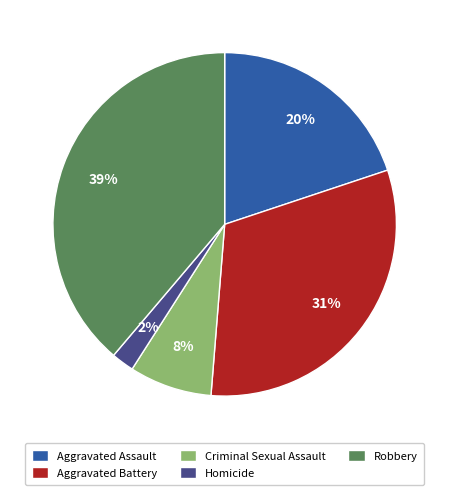

Which slice is the smallest?

Homicide